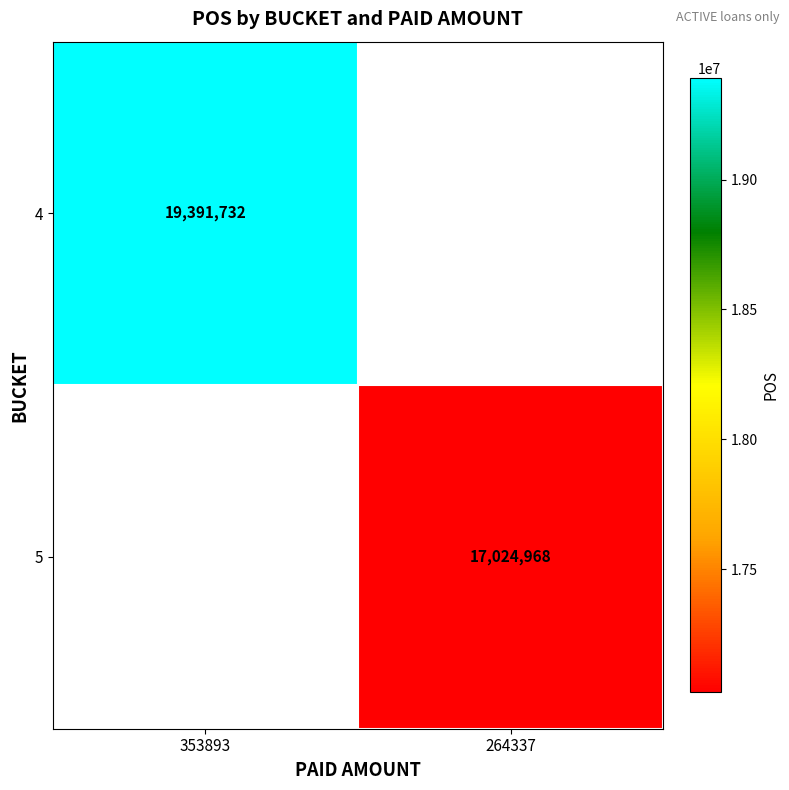

Is the value of 5 at 264337 greater than the value of 4 at 353893?

No